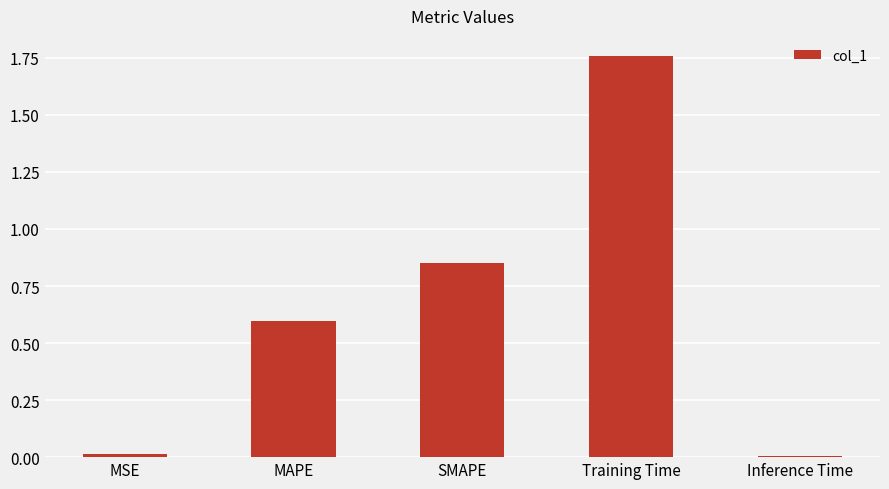

What is the label of the 4th bar from the left?

Training Time